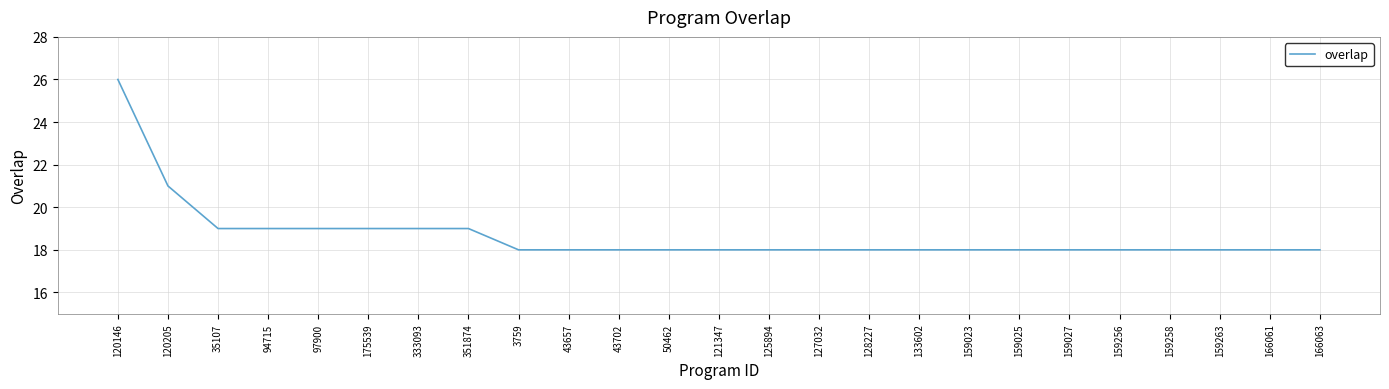

Is it true that the value at 127032 is 18?

True